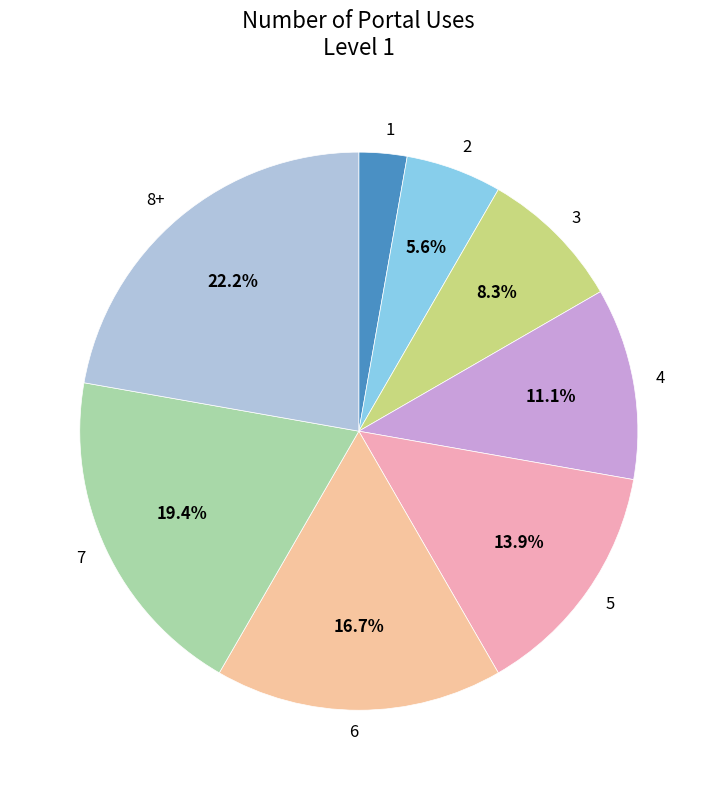

True or false: 8+ accounts for 35% of the total.

False